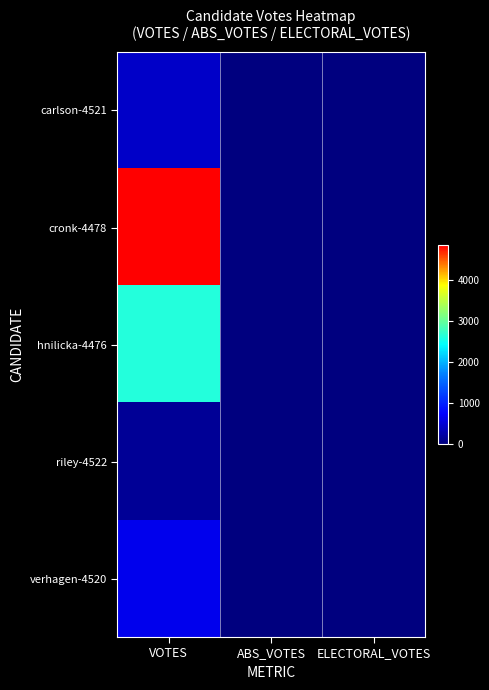

At how many categories does at least one series exceed 414?

1